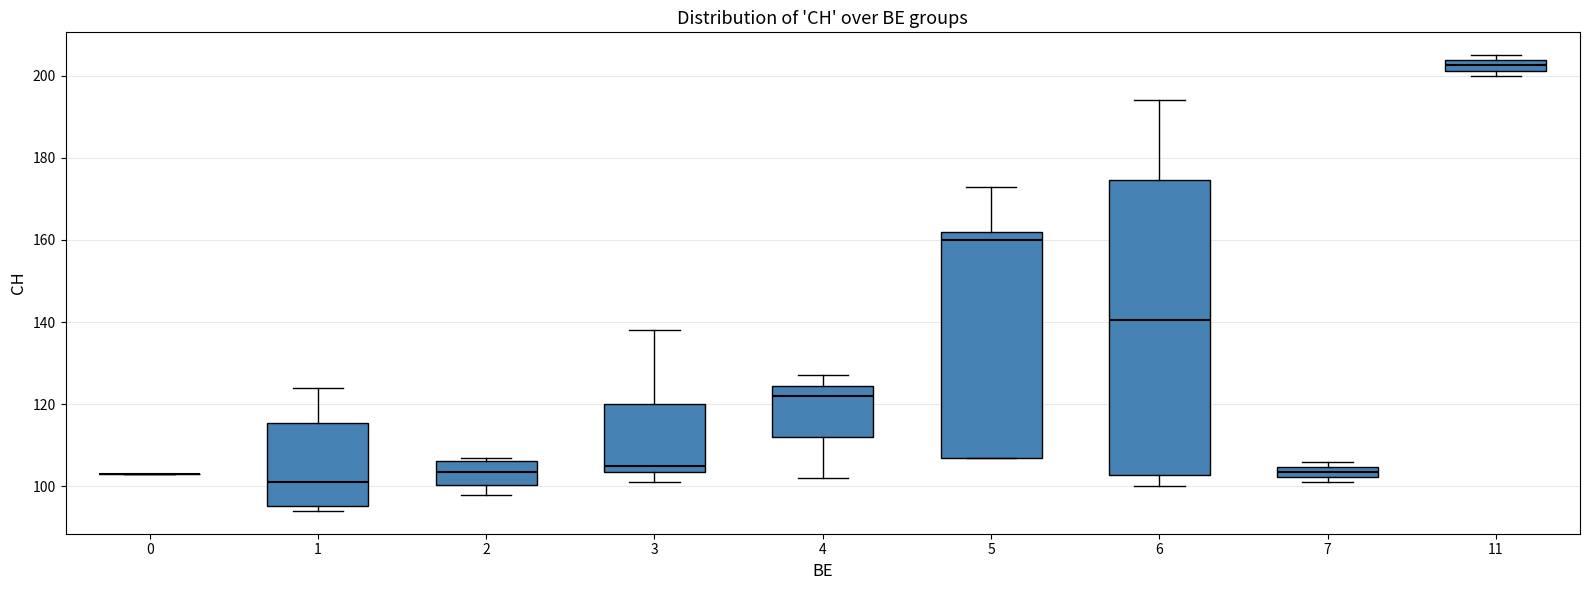

Comparing the boxes themselves (not the whiskers), which one is the tallest?

6